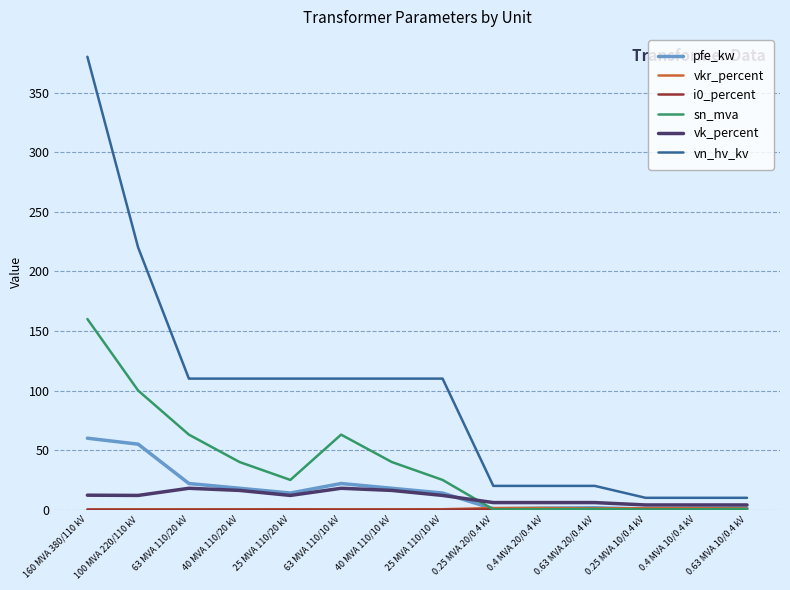

The vk_percent series shows 16.2 at 40 MVA 110/10 kV. True or false?

True